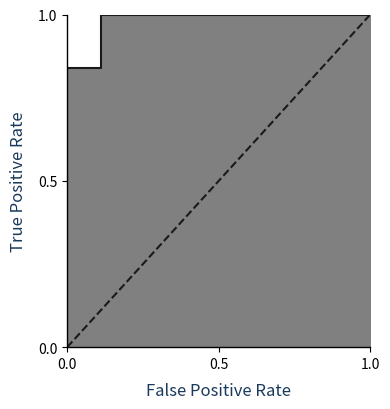

Is it true that the value at 1.0 is 1?

True